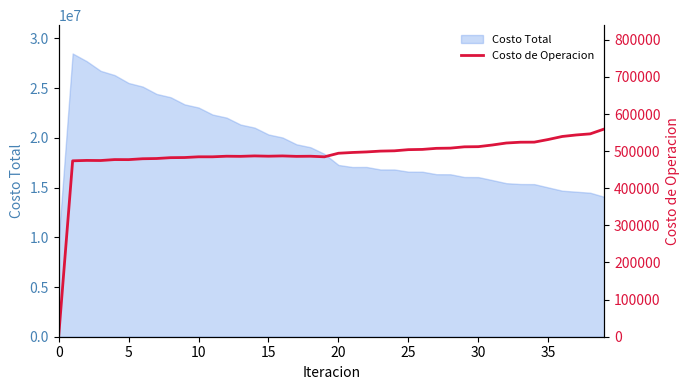

What is the lowest value of the Costo Total series?

9723891.3